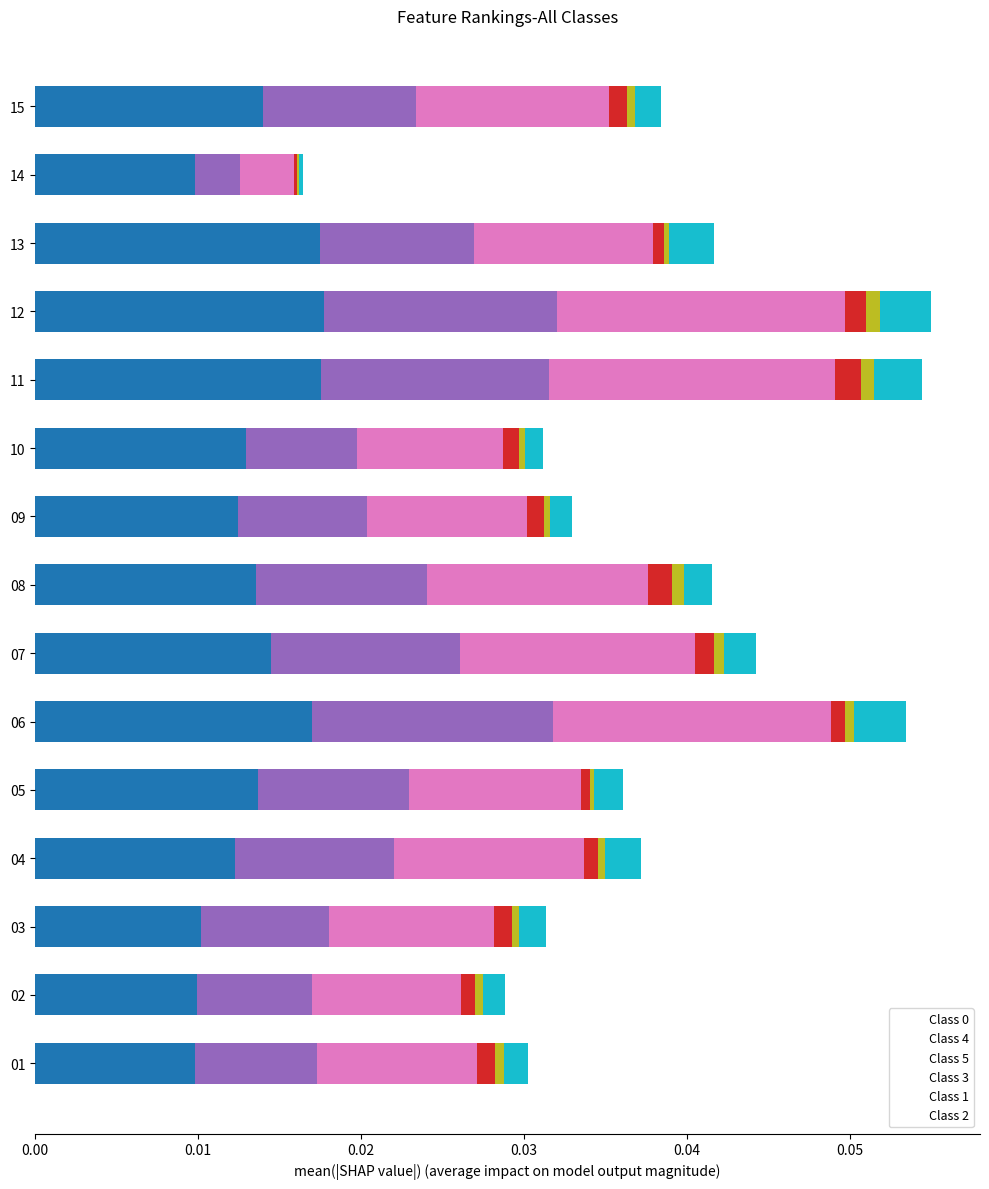

Is it true that Class 0 equals 0.0 at 07?

True